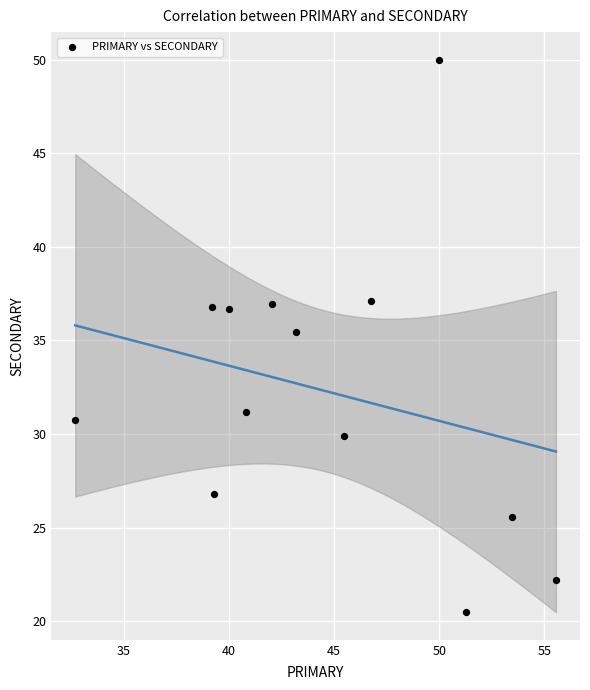

What Y value in the scatter plot is closest to 35?

35.4